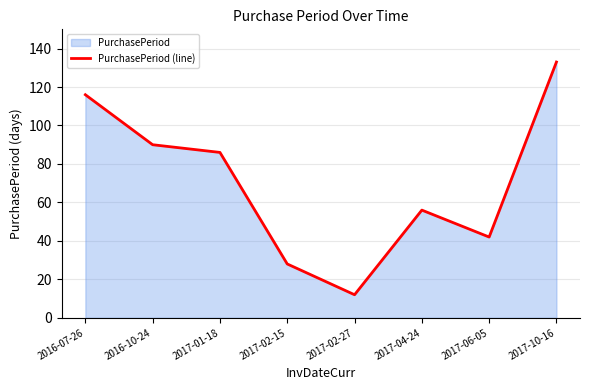

What is the change in value from 2016-07-26 to 2017-10-16?

+17